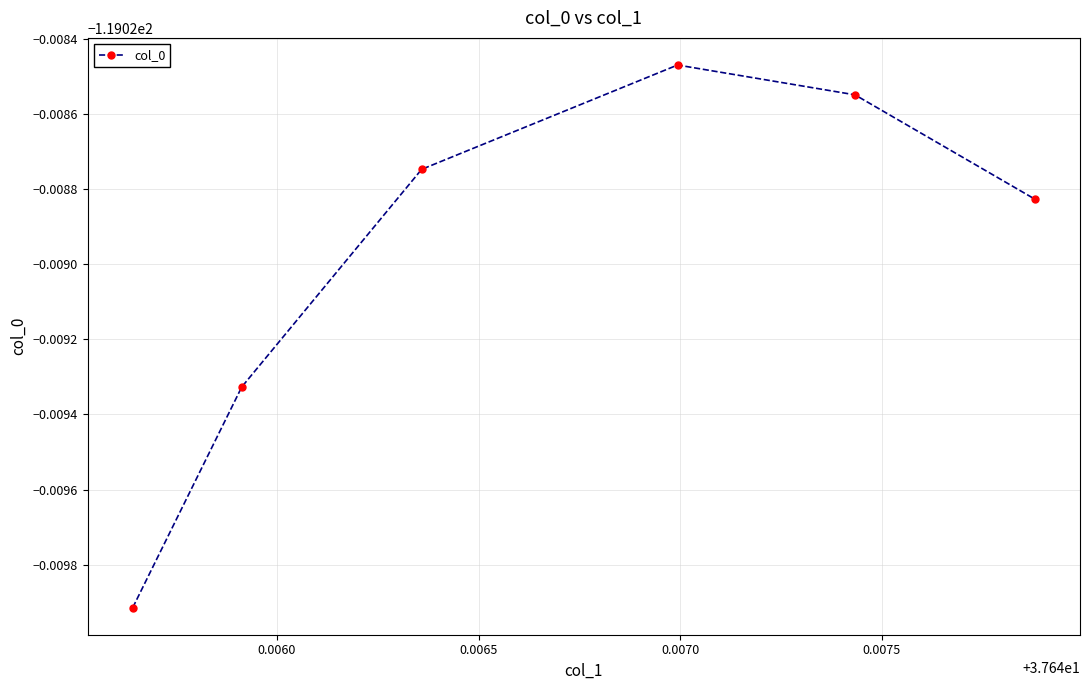

Is this an area chart (filled region under the line)?

No